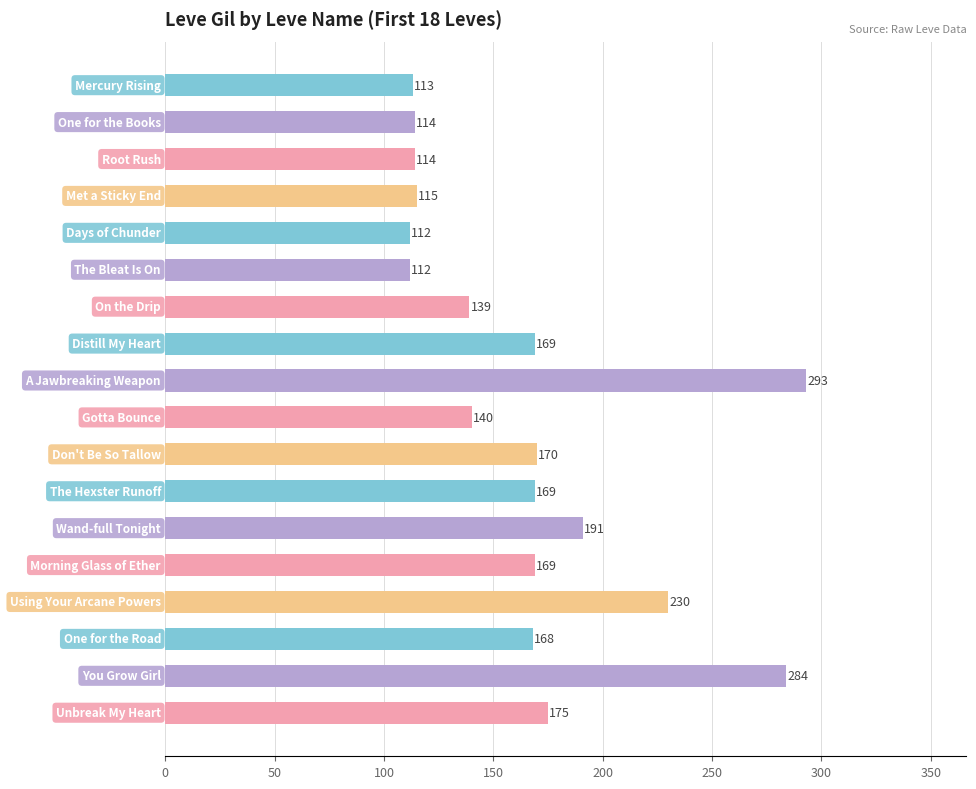

What is the value of the 15th bar from the top?

230